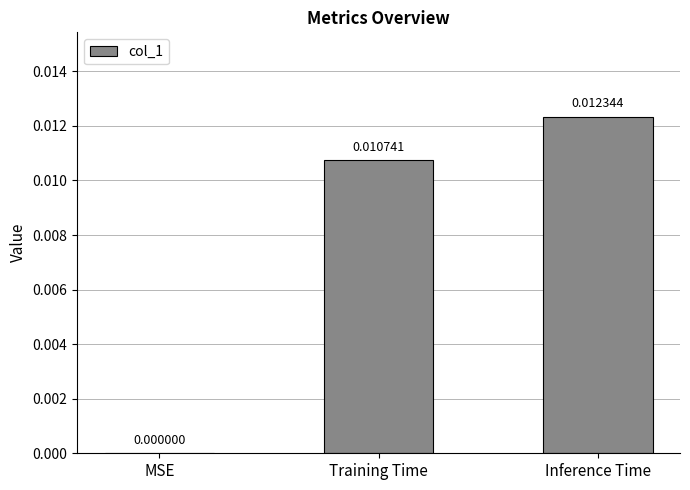

Which has a higher value, Inference Time or MSE?

Inference Time